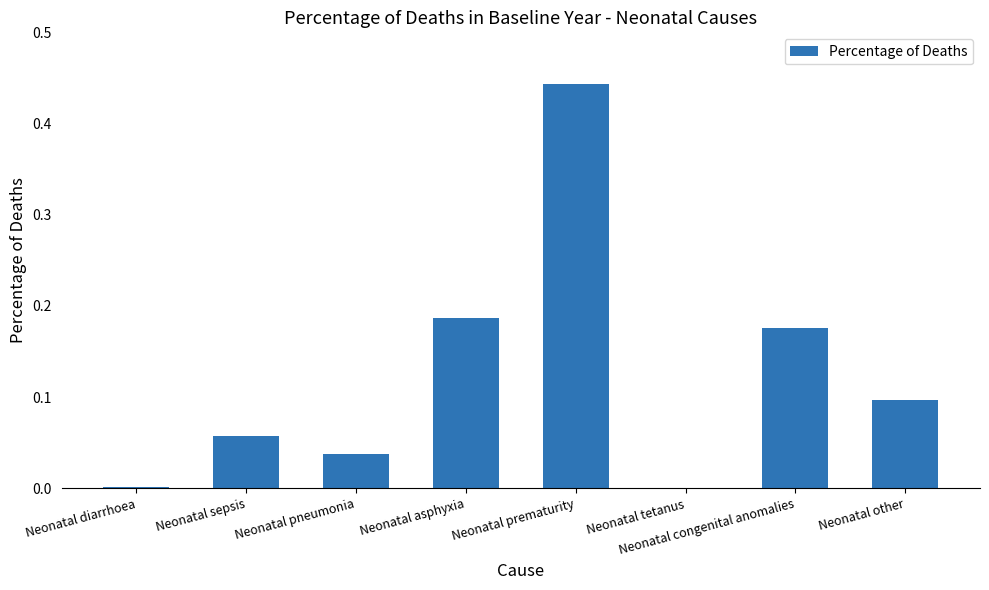

Which has a higher value, Neonatal prematurity or Neonatal pneumonia?

Neonatal prematurity